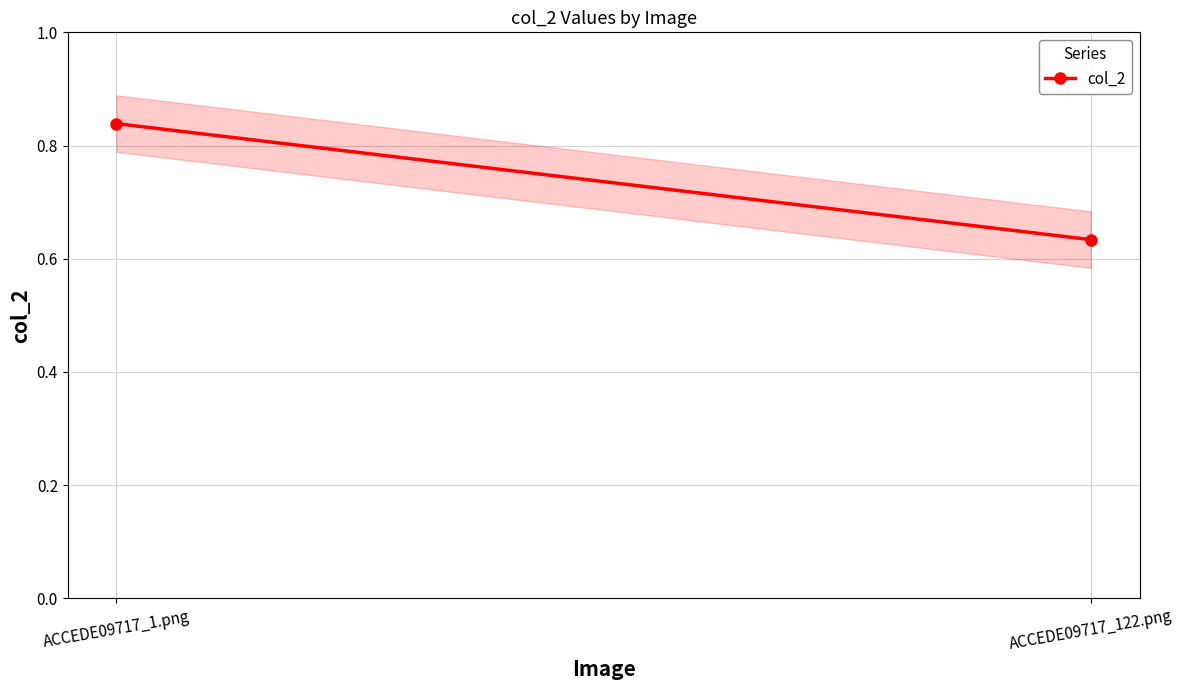

Reading left to right, extract all data points from this chart.

0.8	0.6